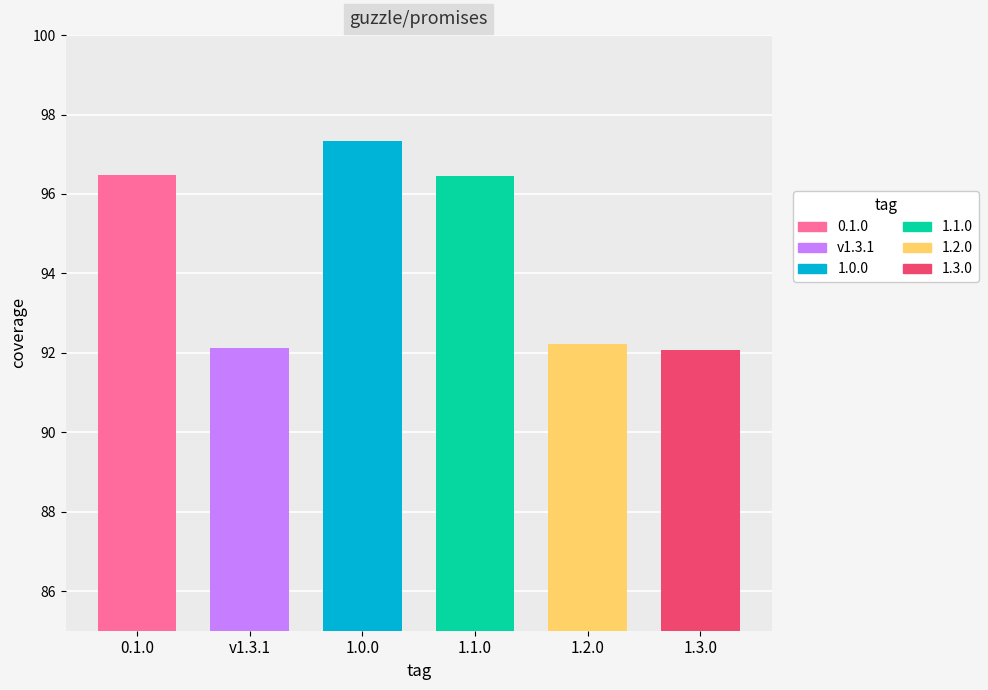

Read the value at 0.1.0.

96.5